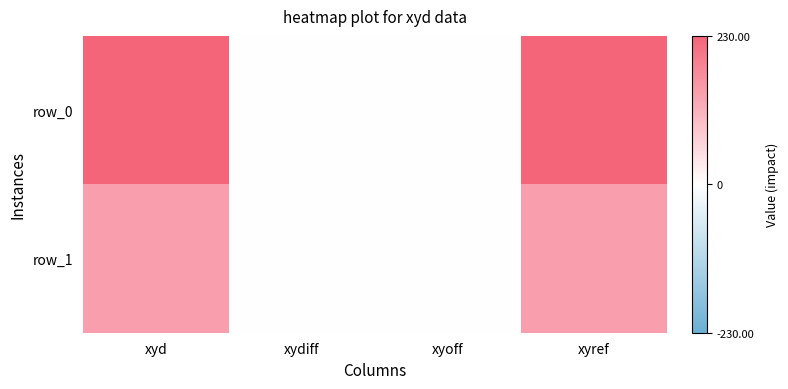

At which label does row_1 first exceed 143?

xyd